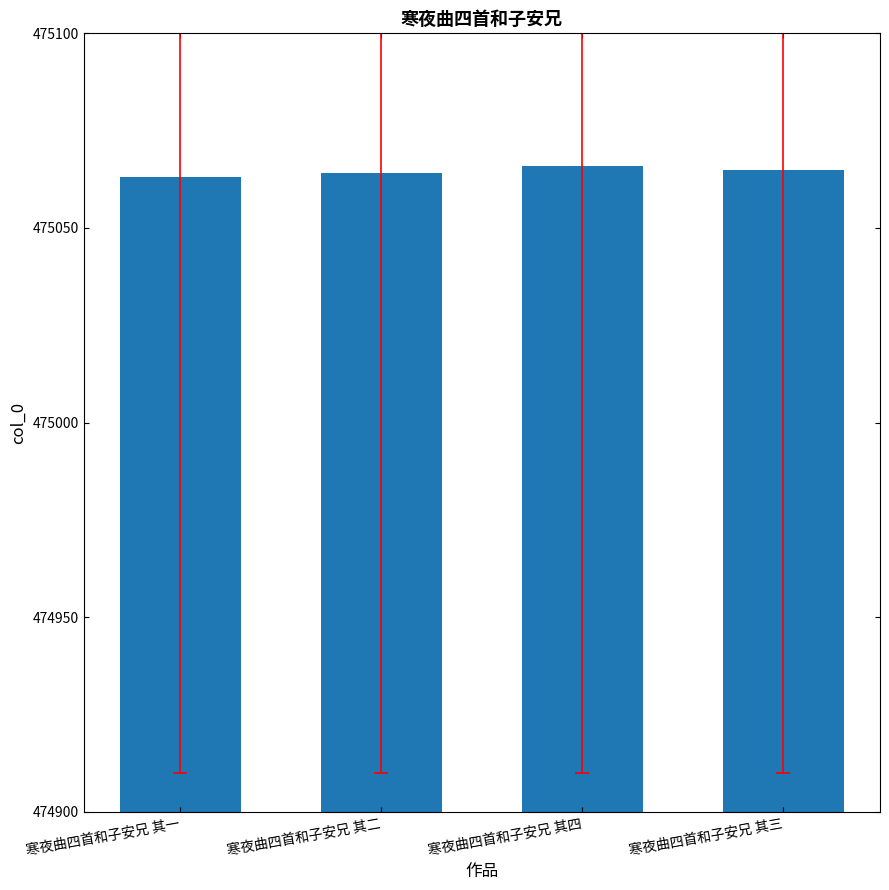

What is the sum of the values at 寒夜曲四首和子安兄 其二 and 寒夜曲四首和子安兄 其一?

950127